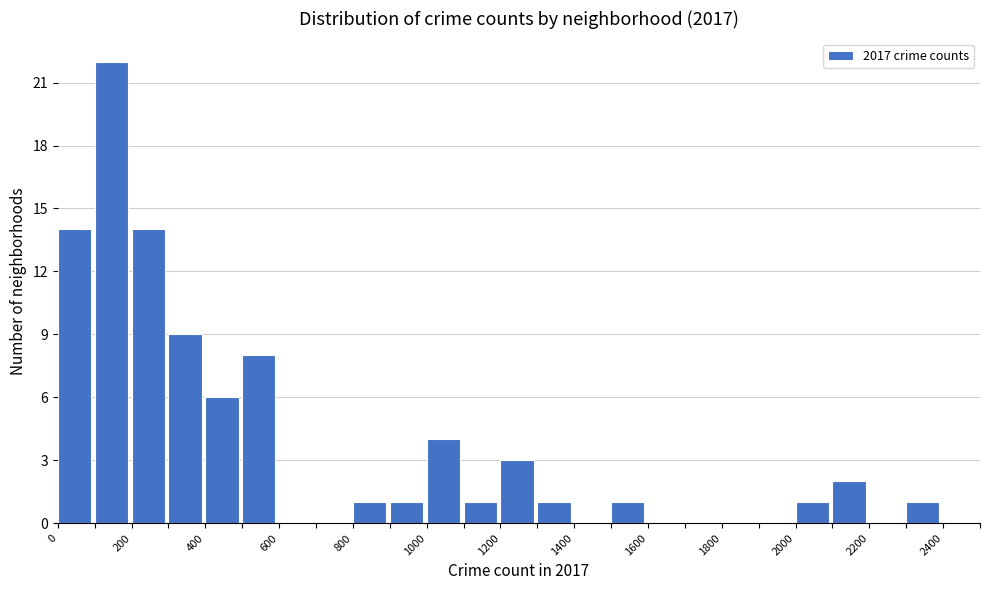

How tall is the bar that spans 300 to 400 on the x-axis? The values are not printed on the chart, so give them approximately, as read against the axis.

9